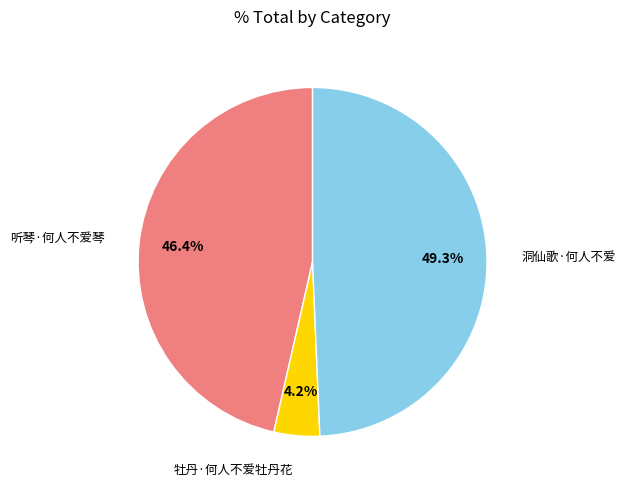

Is there any slice that represents more than half of the pie?

No